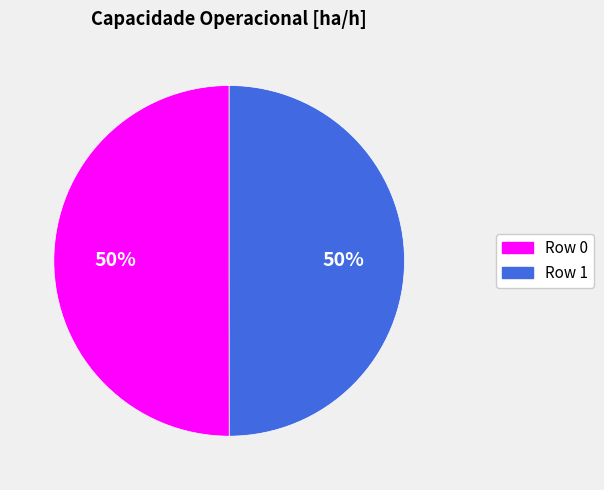

Approximately how many times larger is the value at Row 1 compared to Row 0?

1.0